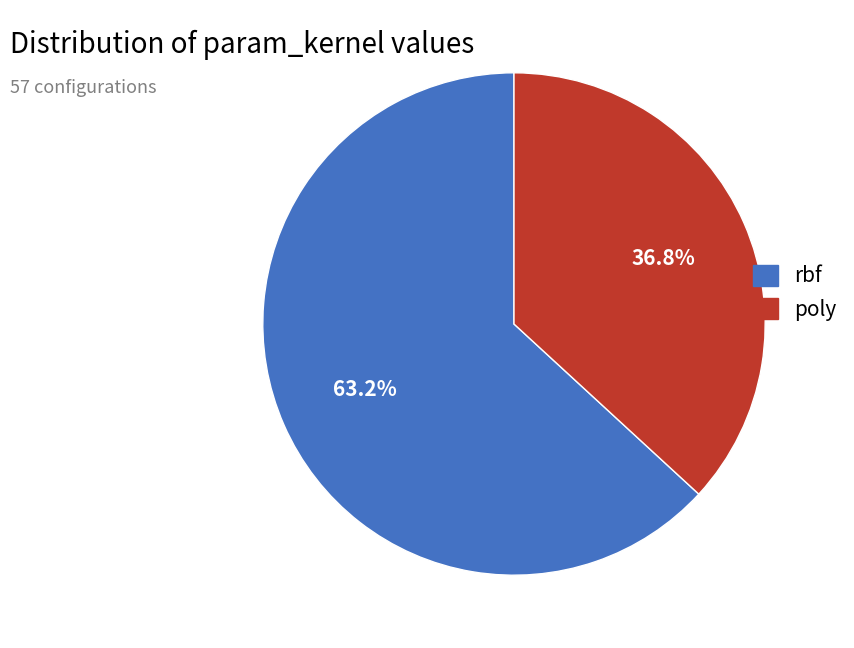

What is the largest slice in the pie chart?

rbf